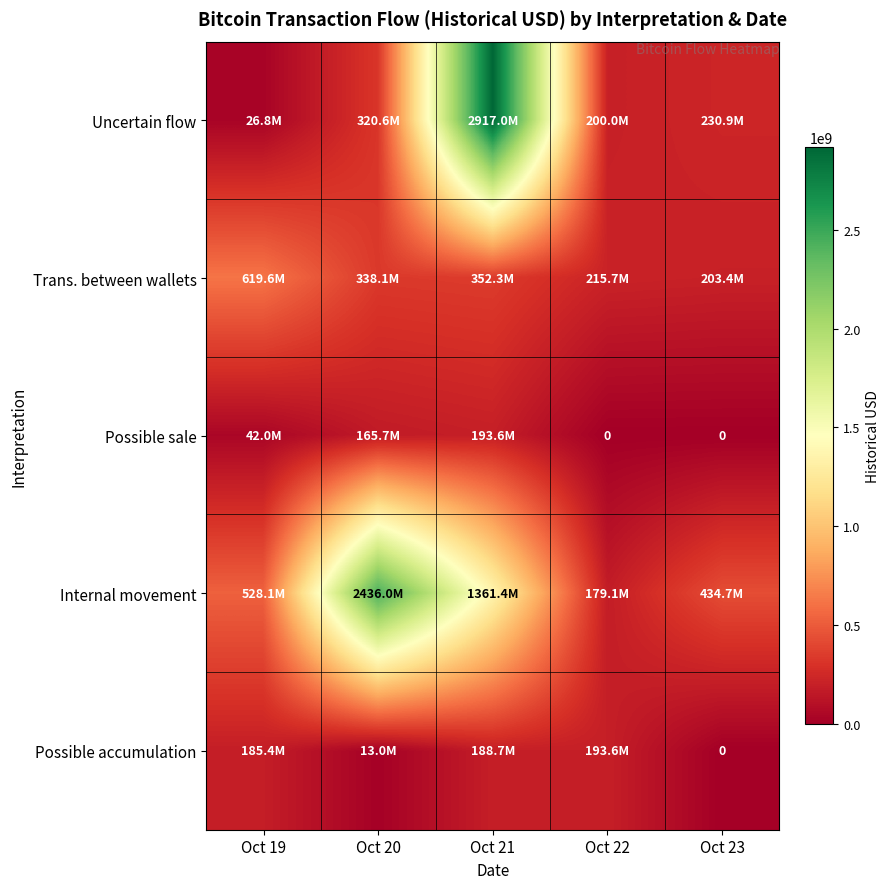

True or false: Uncertain flow has a value of 409319154.1 at Oct 23.

False